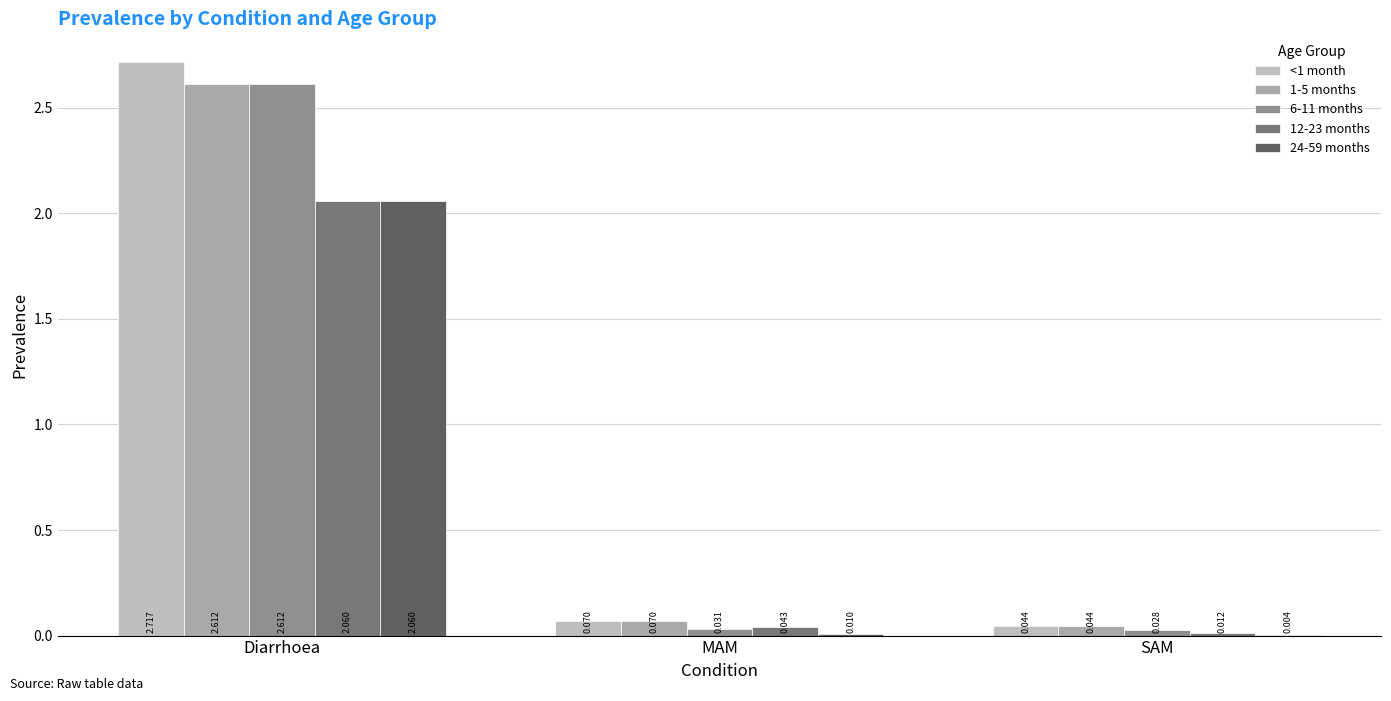

Which category has the highest value in the 1-5 months series?

Diarrhoea